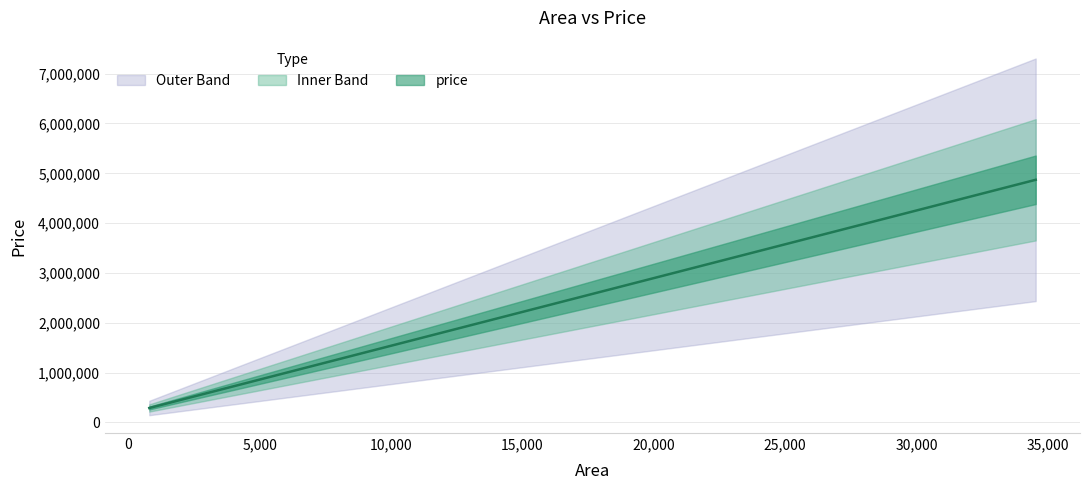

The chart shows a value of 4869772.1 at 34533. True or false?

True